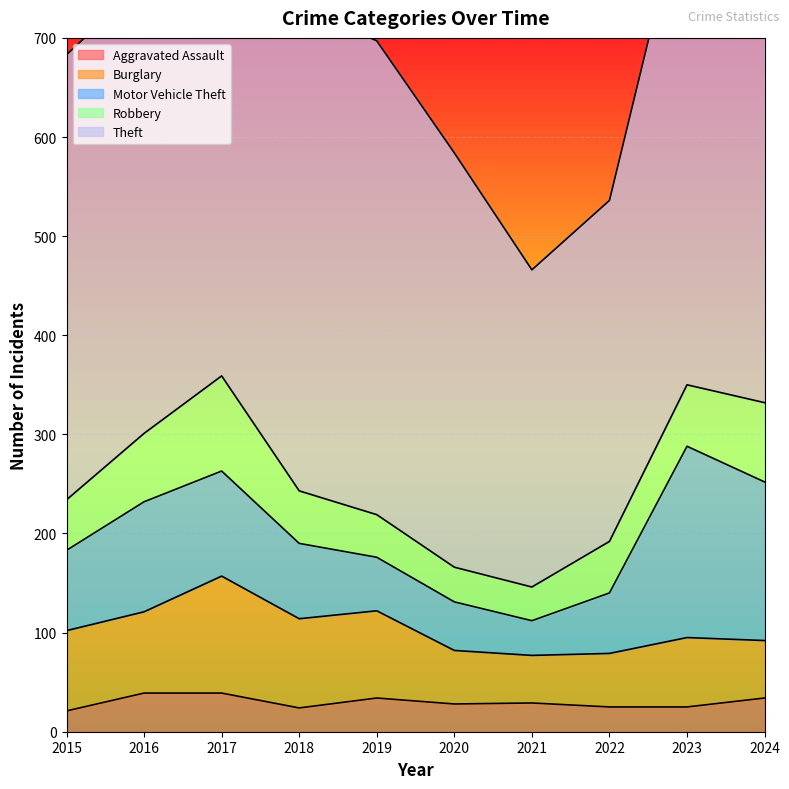

What is the difference between the maximum and minimum values in the Burglary series?

70